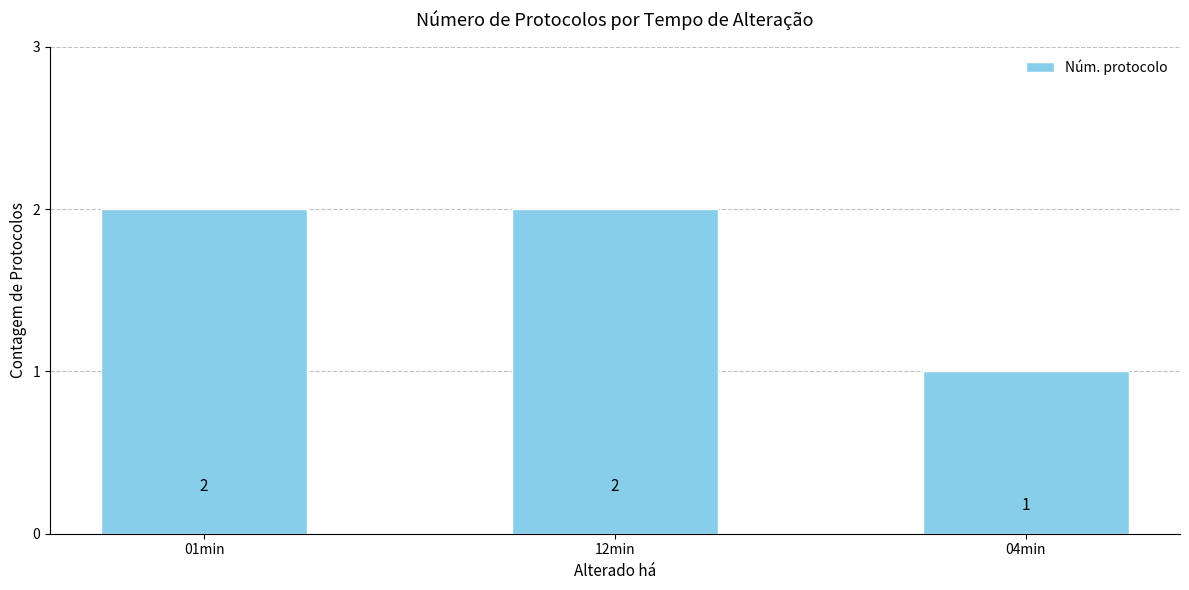

Is it true that the value at 01min is 2?

True